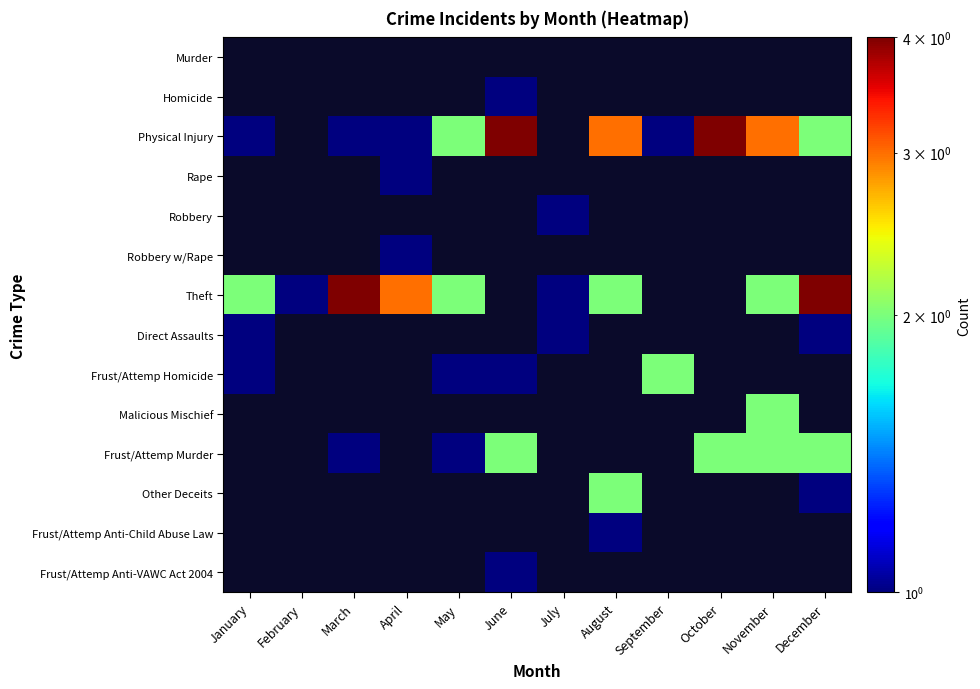

Is the value of Theft at March greater than the value of Physical Injury at August?

Yes